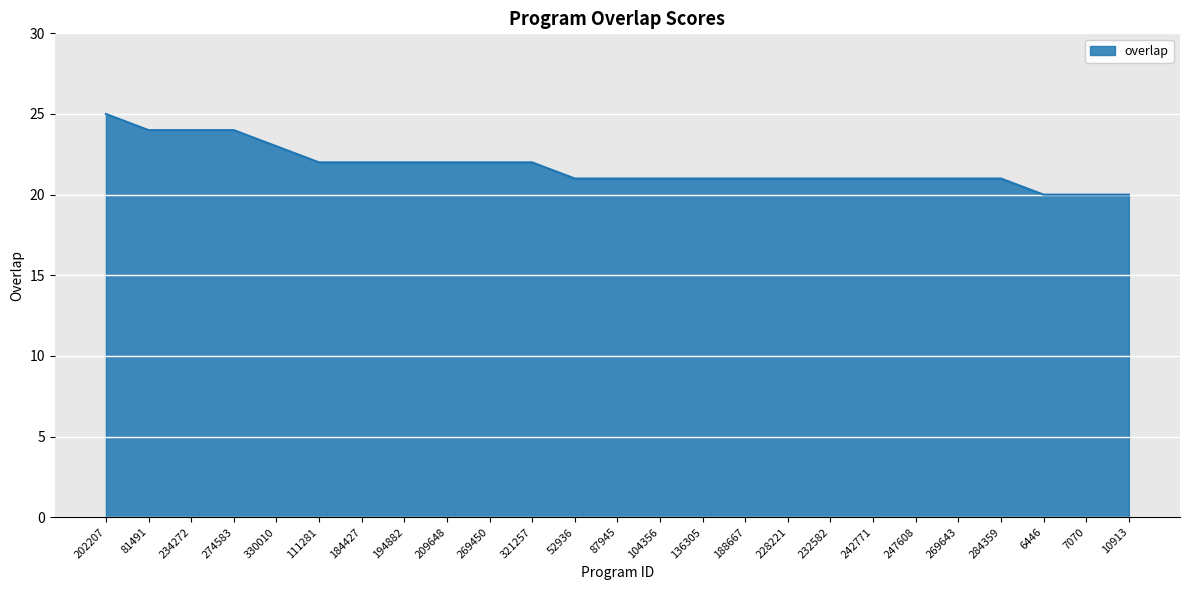

What position from the right is 242771?

7